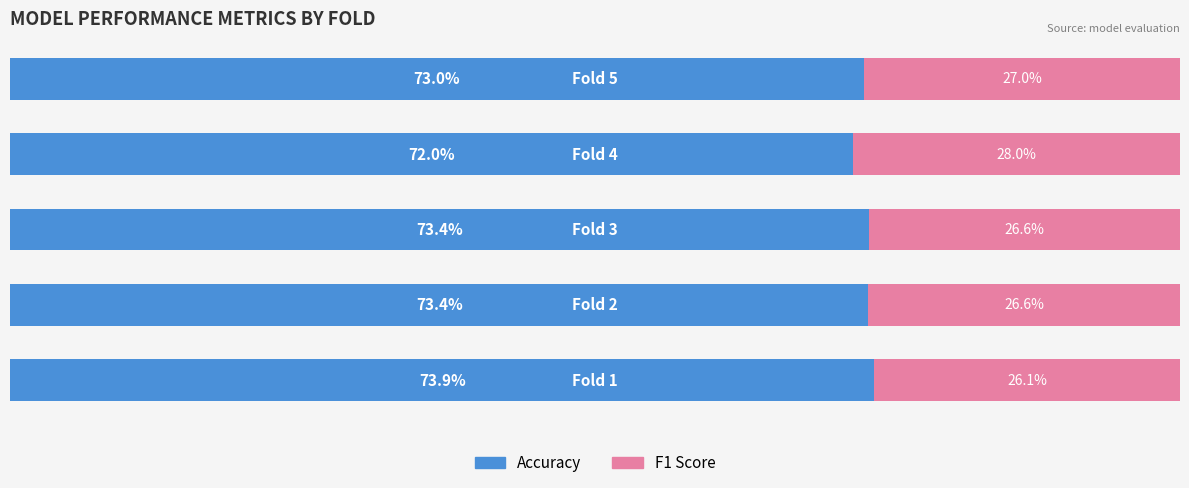

What is the difference between the maximum and minimum values in the Accuracy series?

1.8